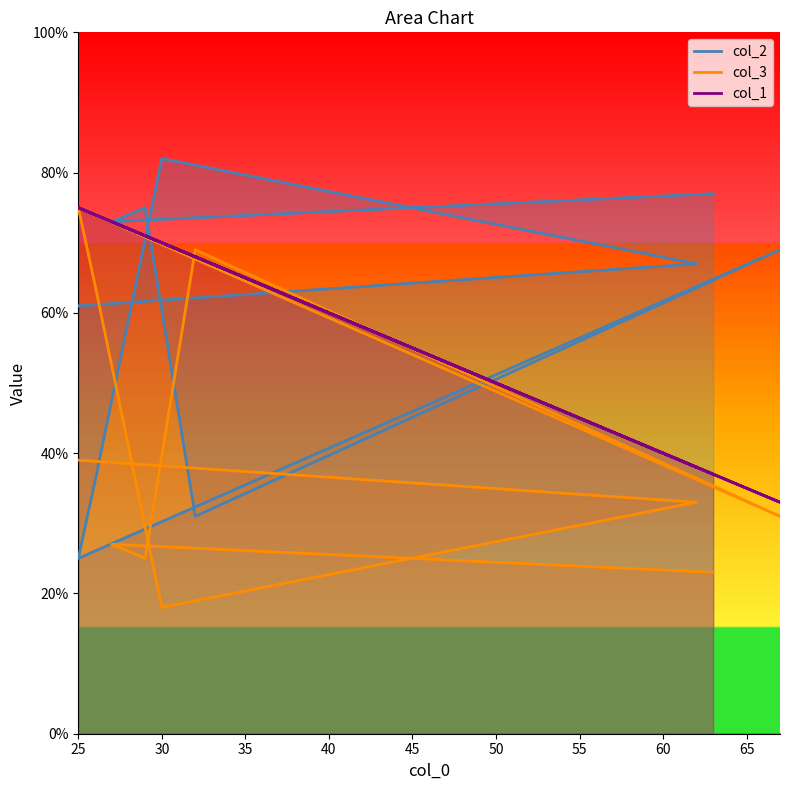

Which category has the lowest value in the col_2 series?

25